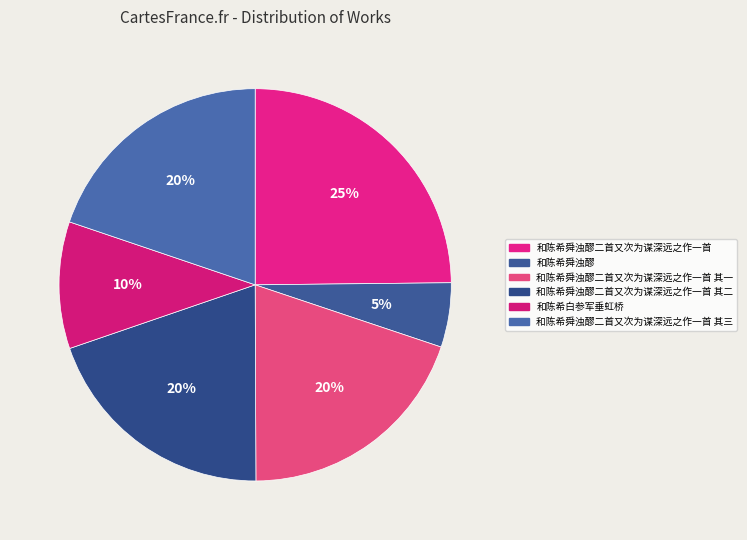

Count the number of slices in the pie.

6